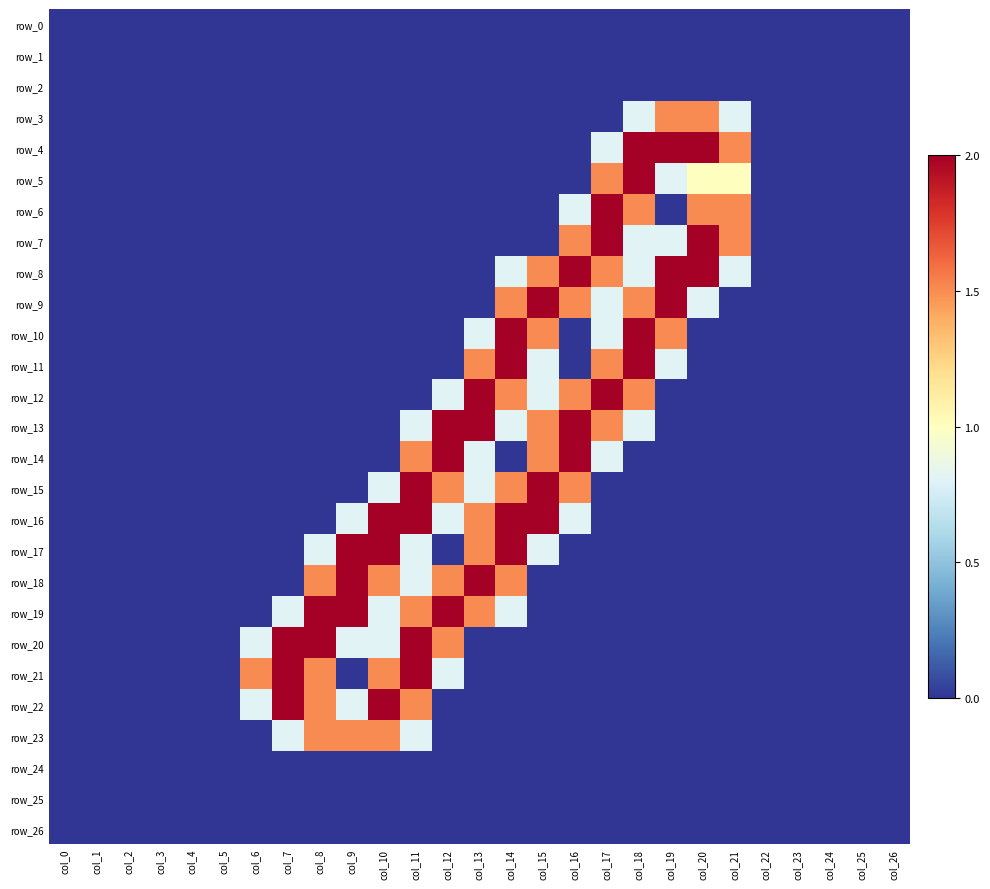

What is the difference between the maximum and second lowest values in the row_23 series?

1.5